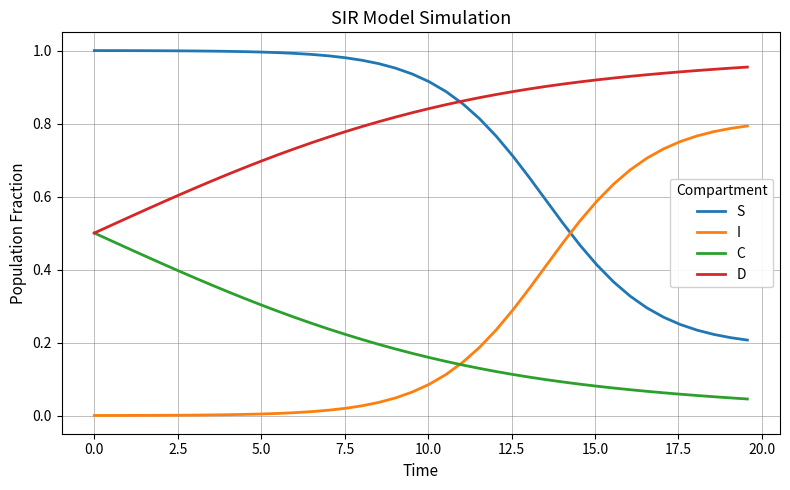

After their last crossing, which series has the higher values: I or C?

I